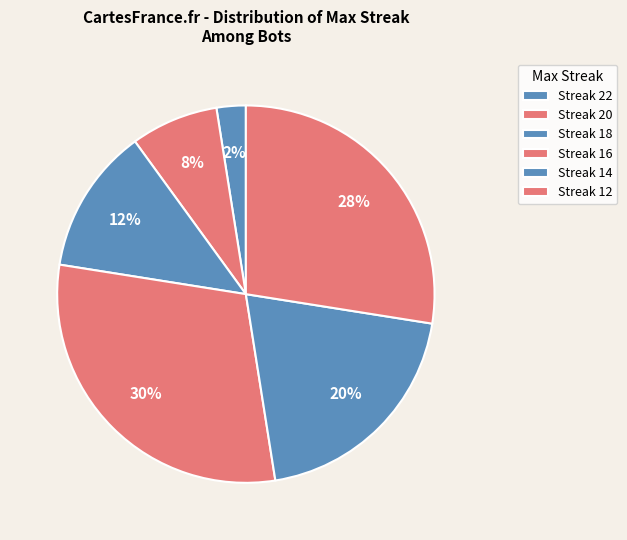

Count the number of slices in the pie.

6